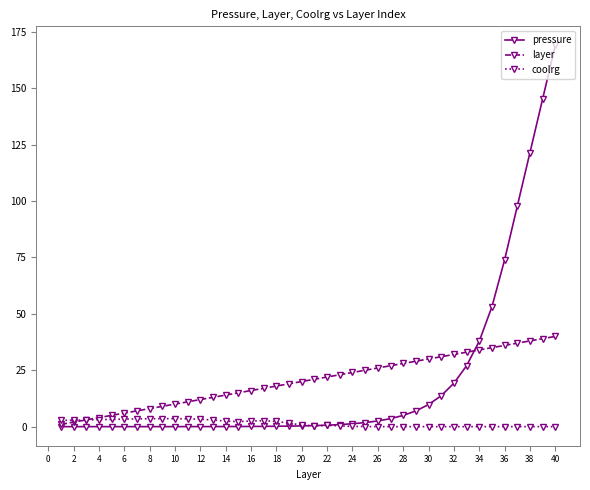

Count the number of data series in this chart.

3